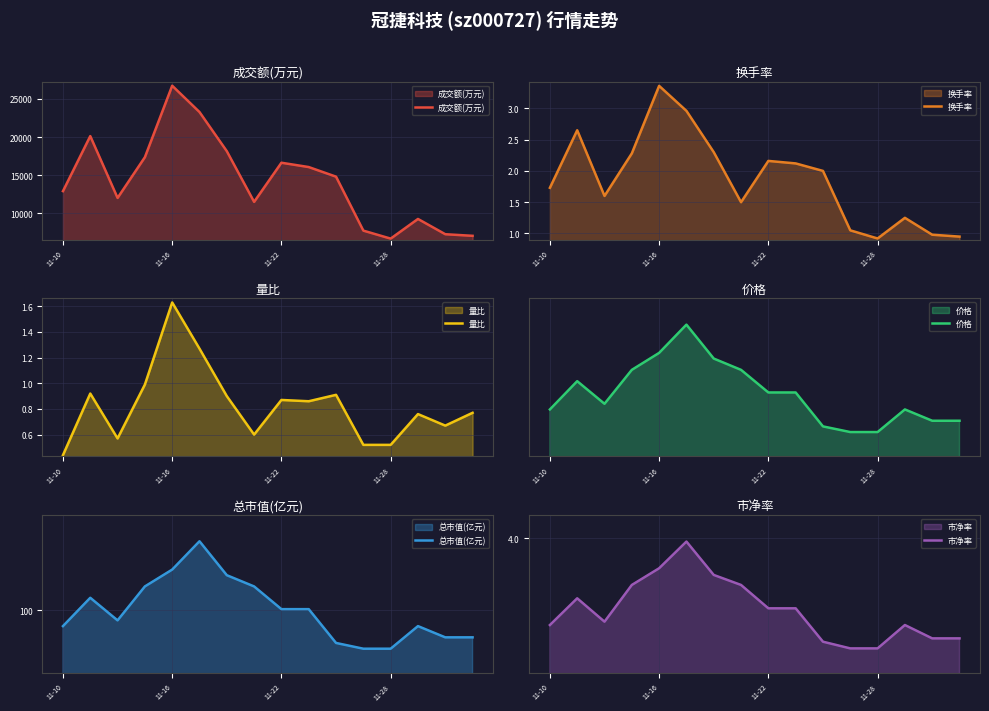

What is the lowest value of the 成交额(万元) series?

6659